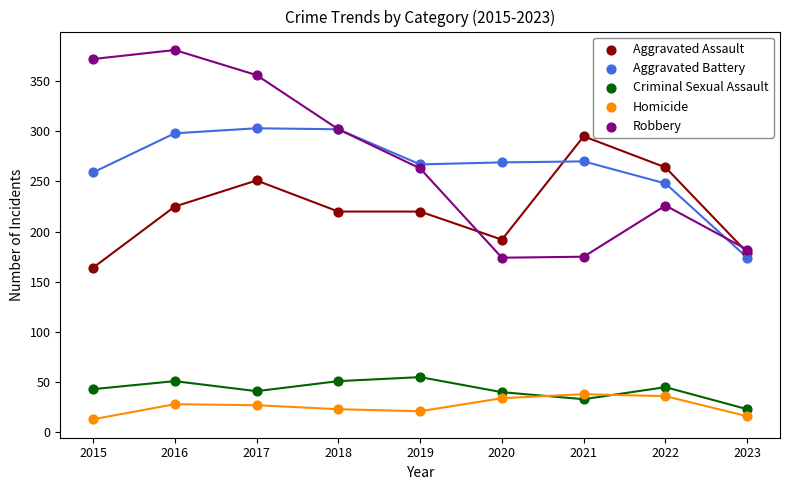

Which series has the largest Y range (max minus min)?

Robbery